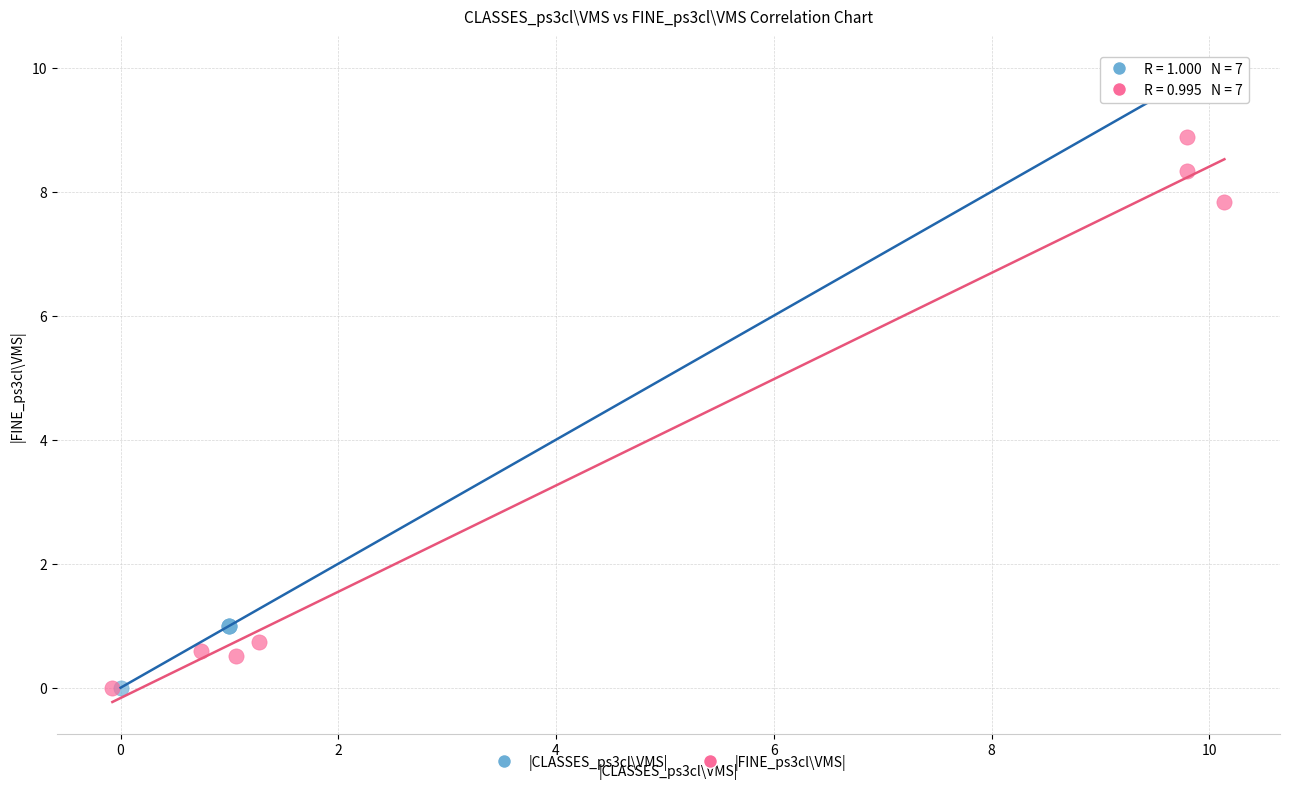

What are all the series names shown in the legend?

|CLASSES_ps3cl\VMS|, |FINE_ps3cl\VMS|